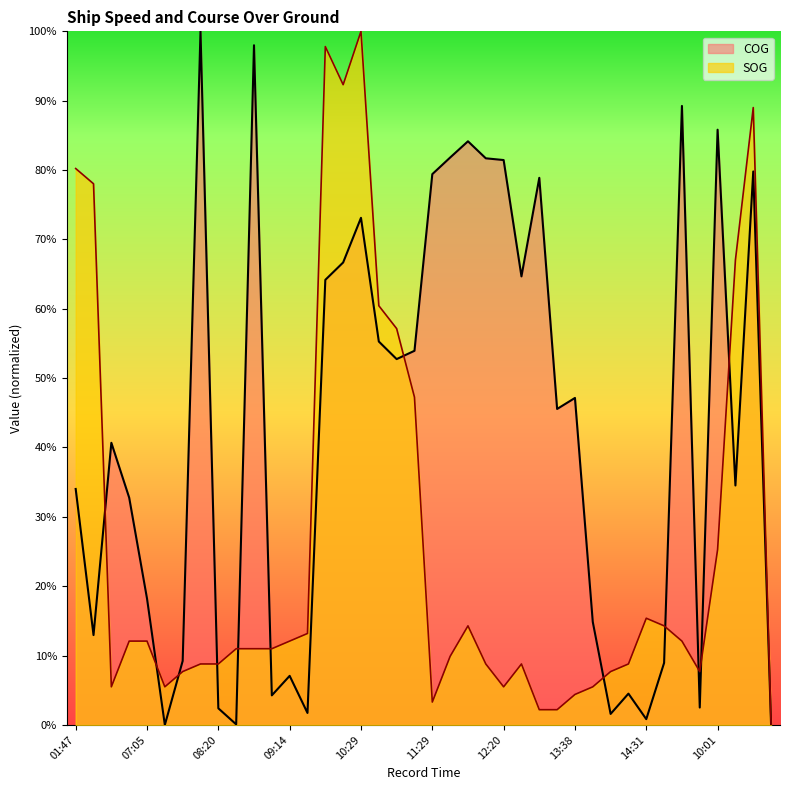

Which series changed the most between 07:17 and 15:07?

COG